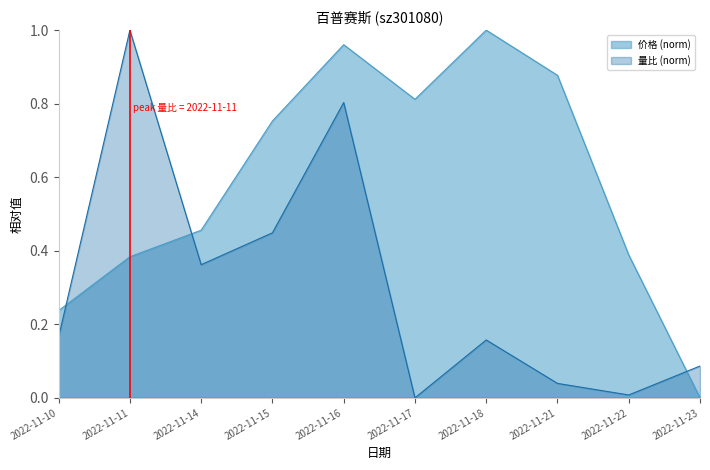

What is the sum of the 价格 values at 2022-11-17 and 2022-11-10?

1.0